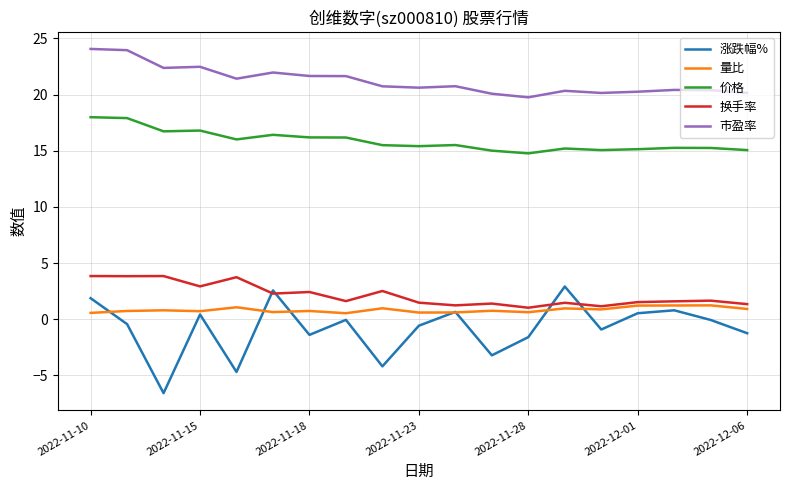

What is the difference between the second highest and minimum values in the 价格 series?

3.1